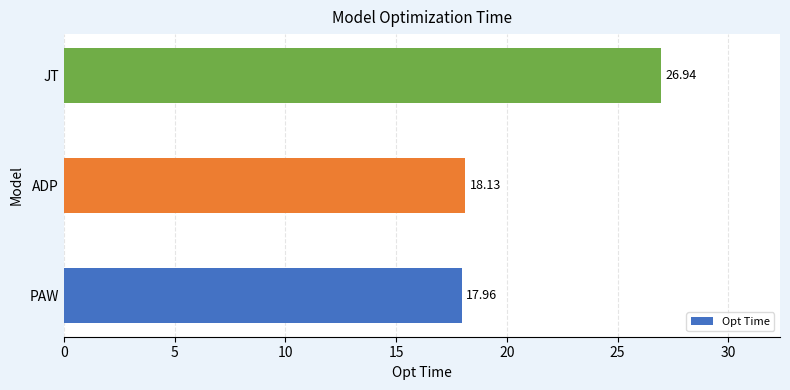

Rank the categories by value from highest to lowest.

JT, ADP, PAW